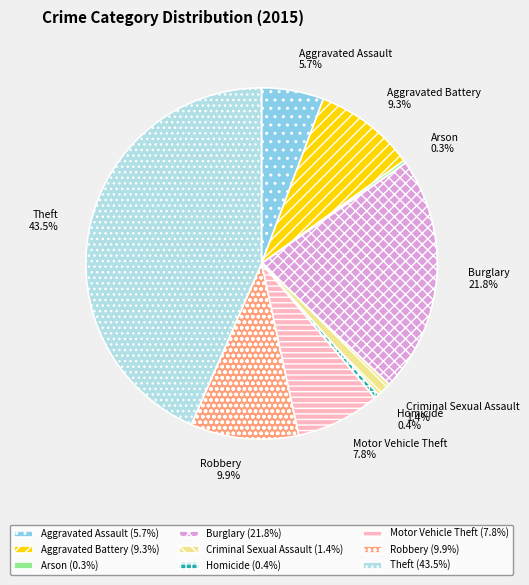

What is the ratio of the value at Theft to the value at Aggravated Assault?

7.6